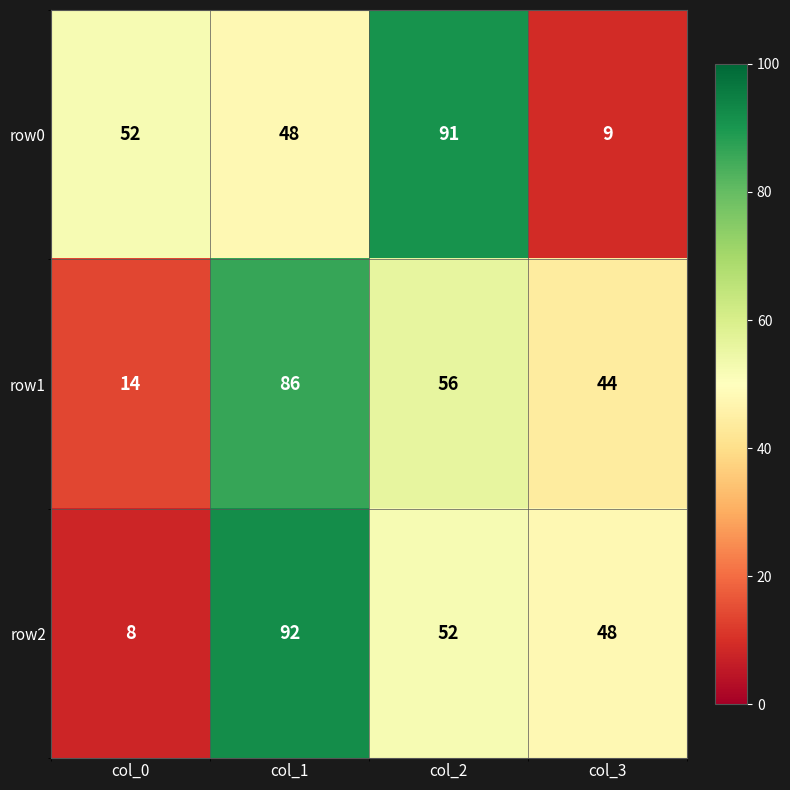

Which series changed the most between col_1 and col_2?

row0